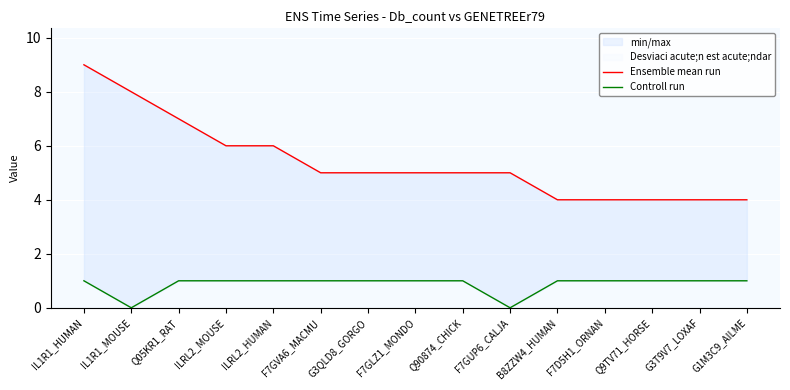

True or false: Ensemble mean run and Controll run cross at least once.

False